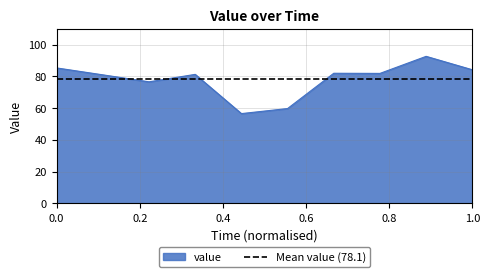

Count the number of categories in the chart.

10